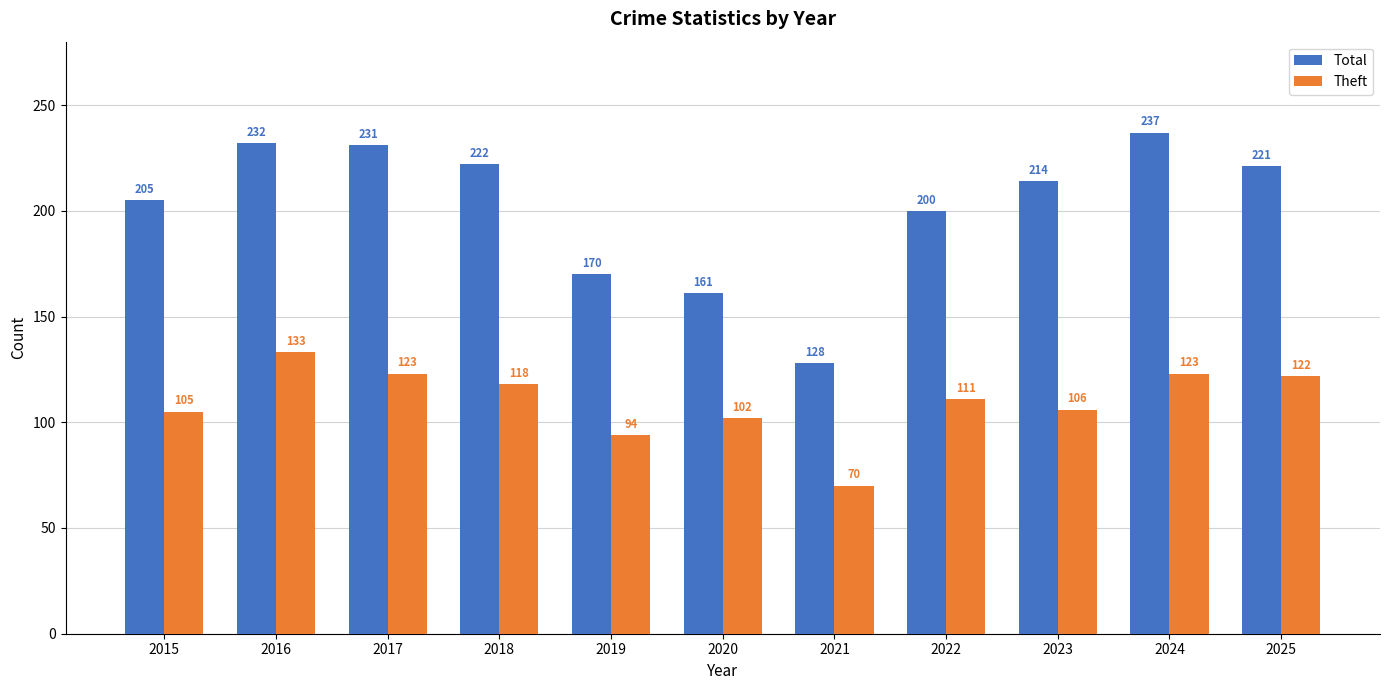

True or false: Total has a value of 205 at 2015.

True